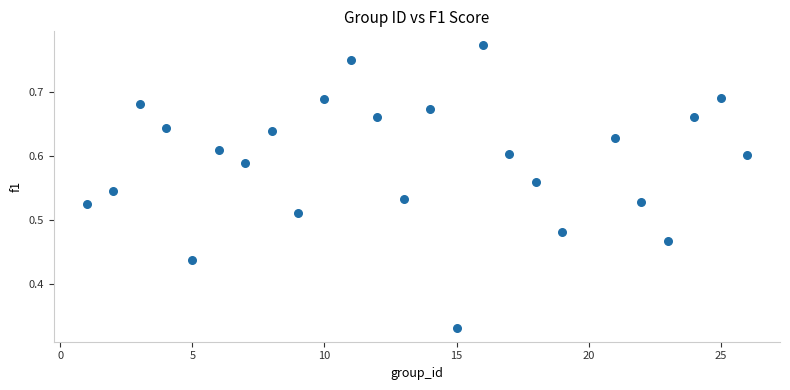

What is the range of X values (max minus min)?

25.0